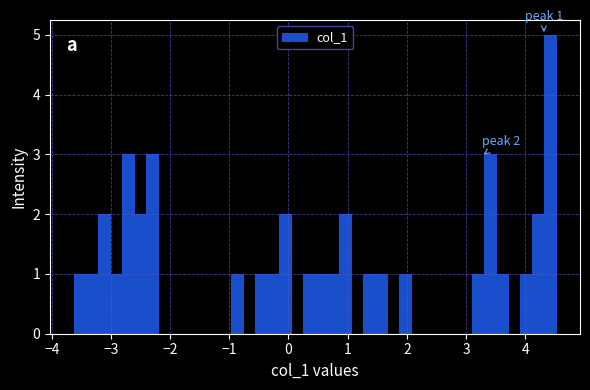

Around what value on the x-axis is the tallest bar? Give the approximate position of its centre, as read against the axis.

4.4